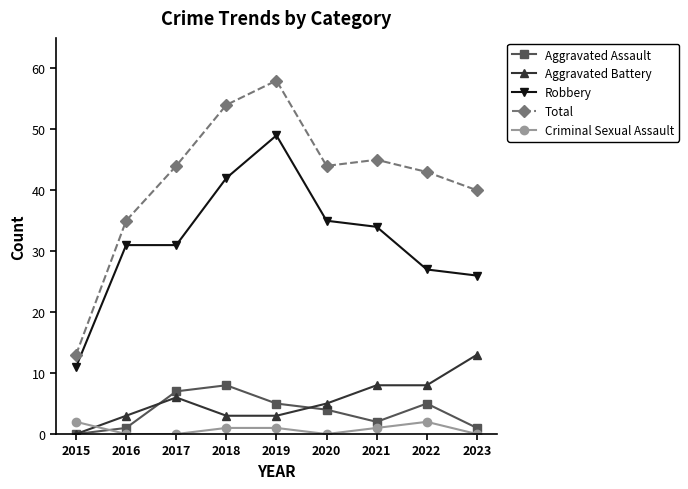

List the series in order of their peak value, lowest first.

Criminal Sexual Assault, Aggravated Assault, Aggravated Battery, Robbery, Total